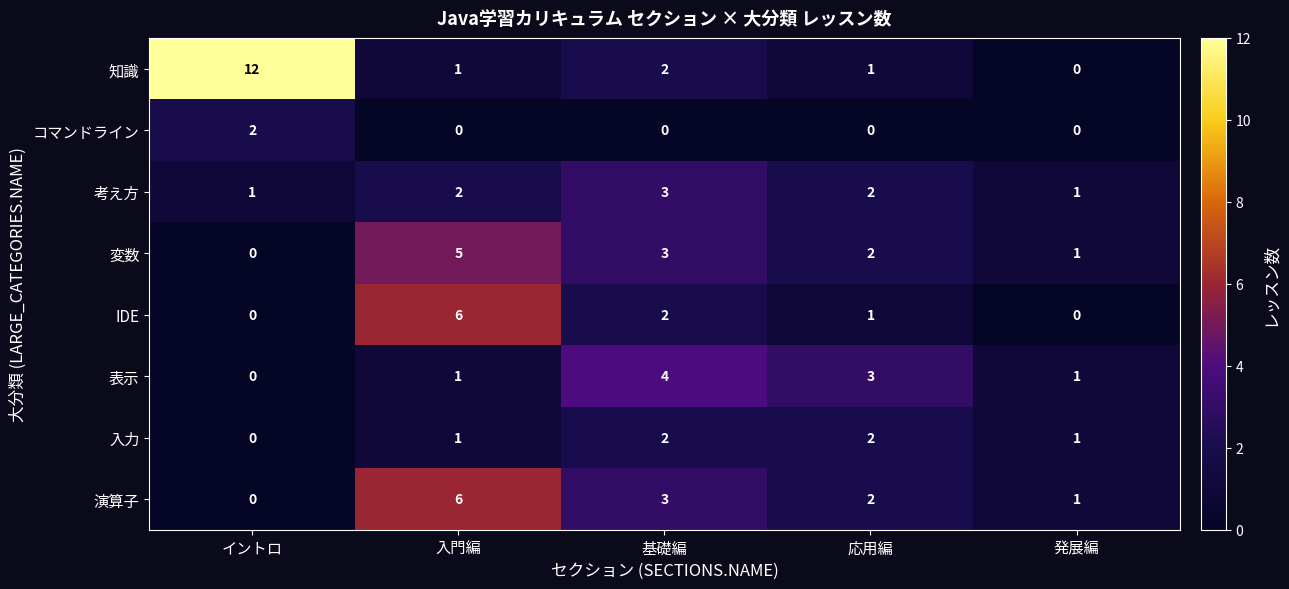

How many data points in 入力 are less than 1?

1